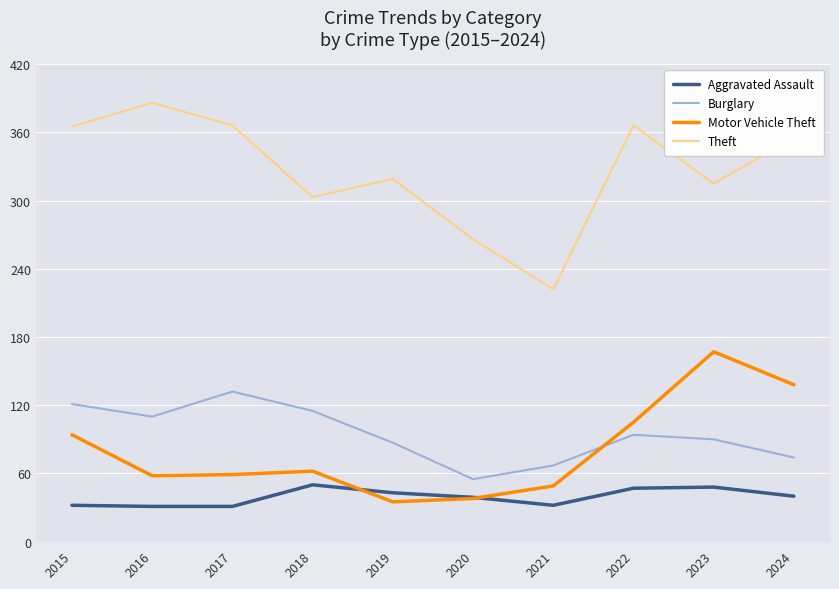

What is the sum of the Motor Vehicle Theft values at 2017 and 2019?

94